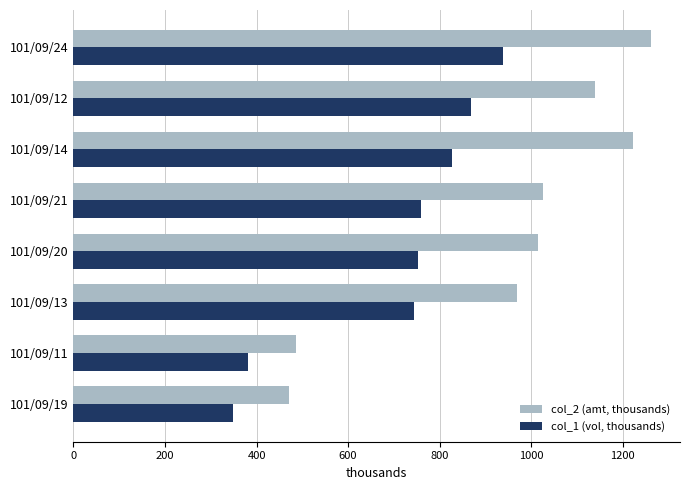

What is the sum of the col_1 (vol, thousands) values at 101/09/21 and 101/09/24?

1699.0